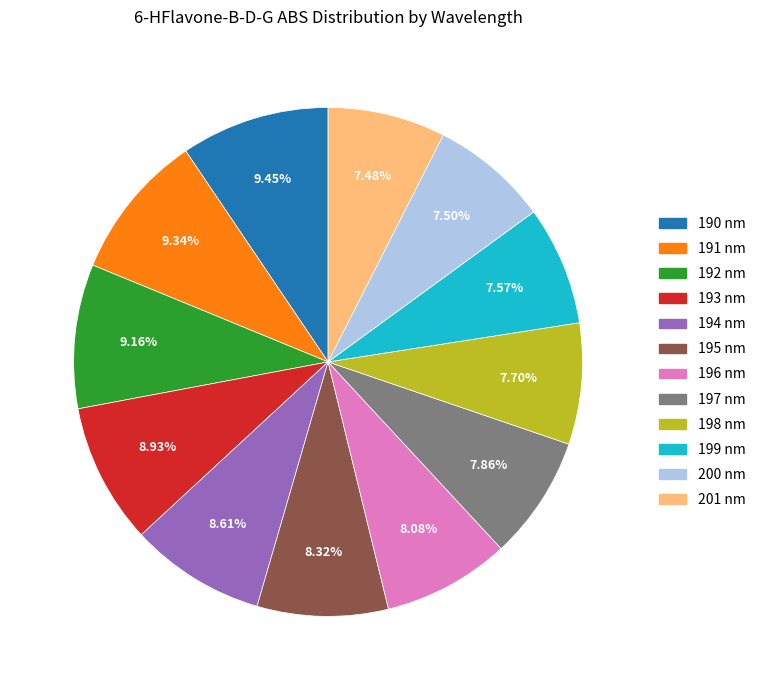

Is the sum of 201 nm and 198 nm greater than half?

No